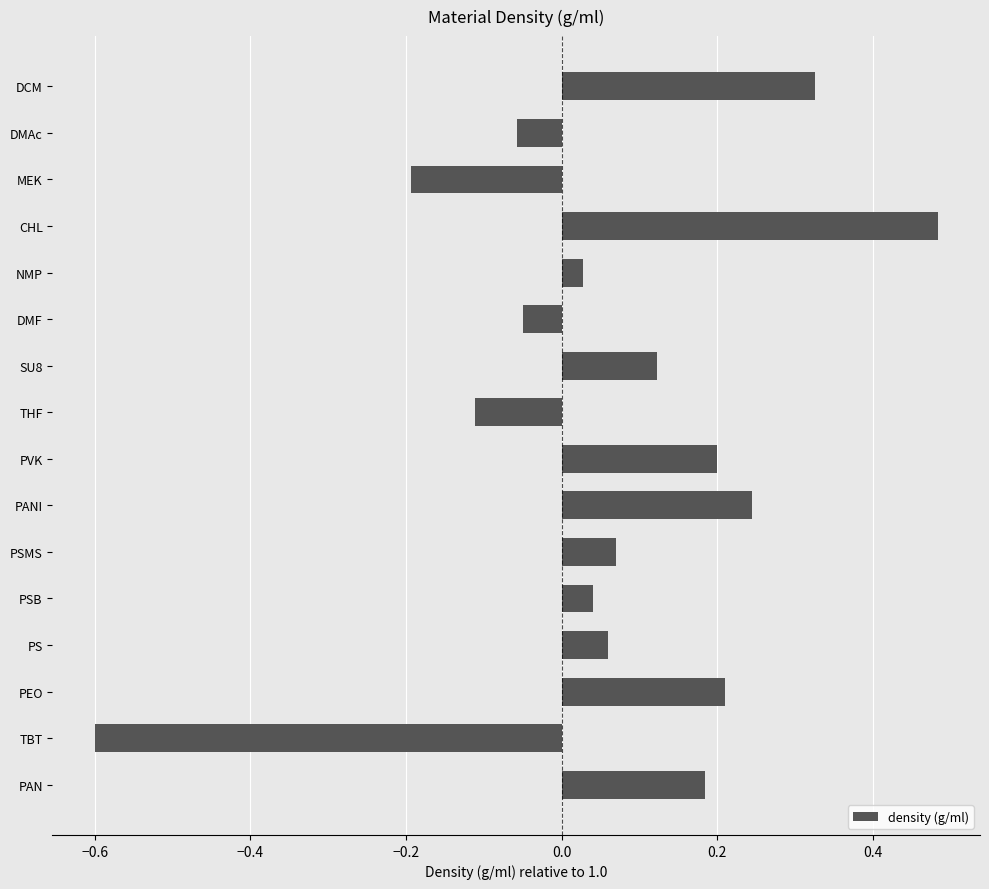

What is the label of the 10th bar from the top?

PANI